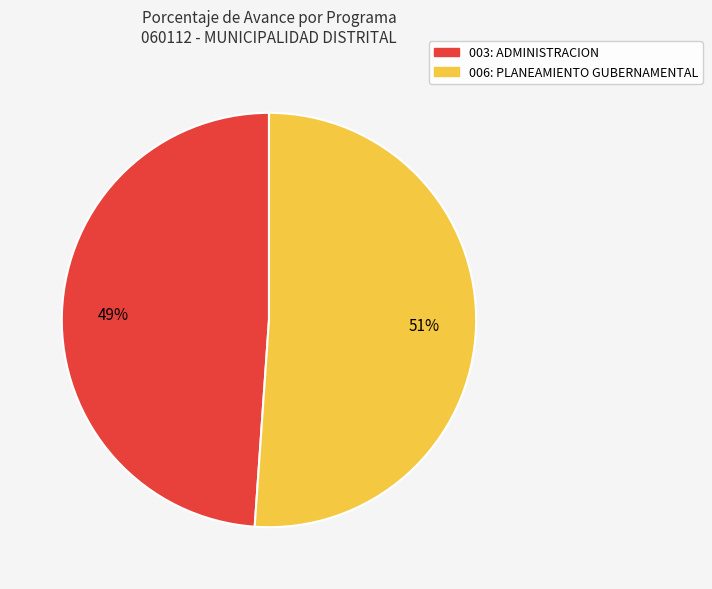

Which category has the smallest portion of the pie?

003: ADMINISTRACION